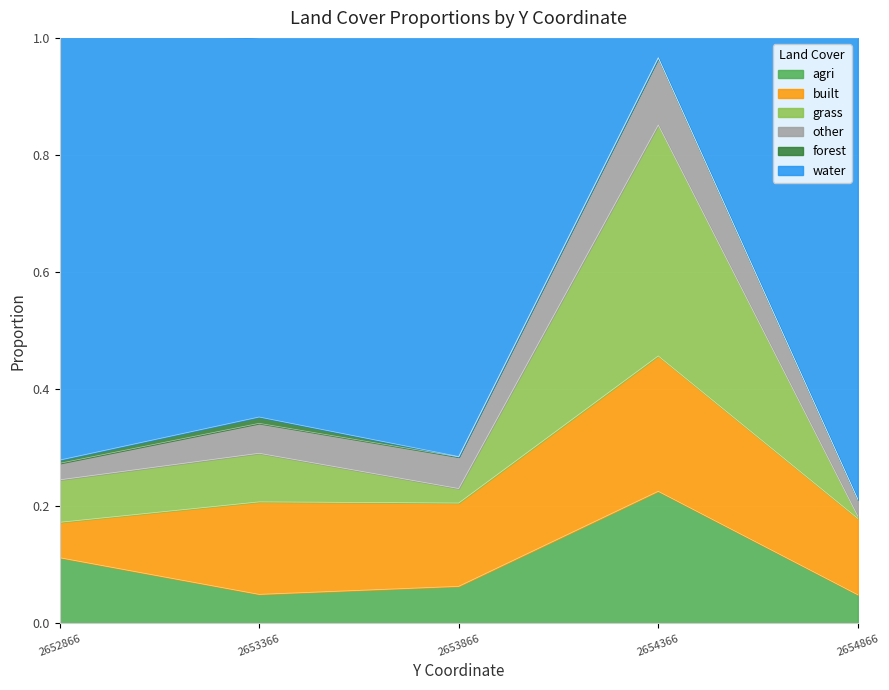

Is it true that agri equals 0.1 at 2654366?

False